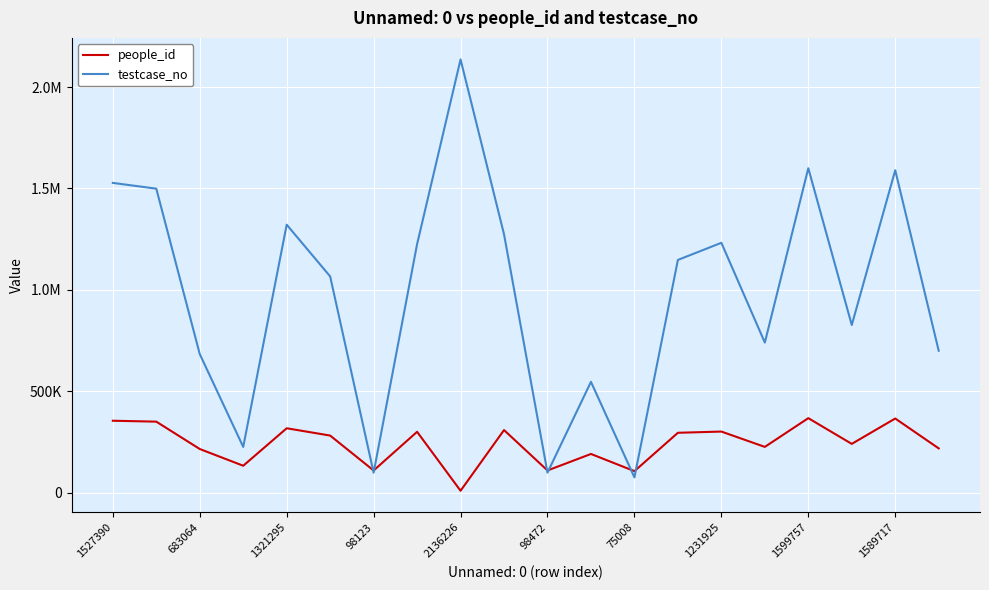

What is the smallest value displayed?

8962